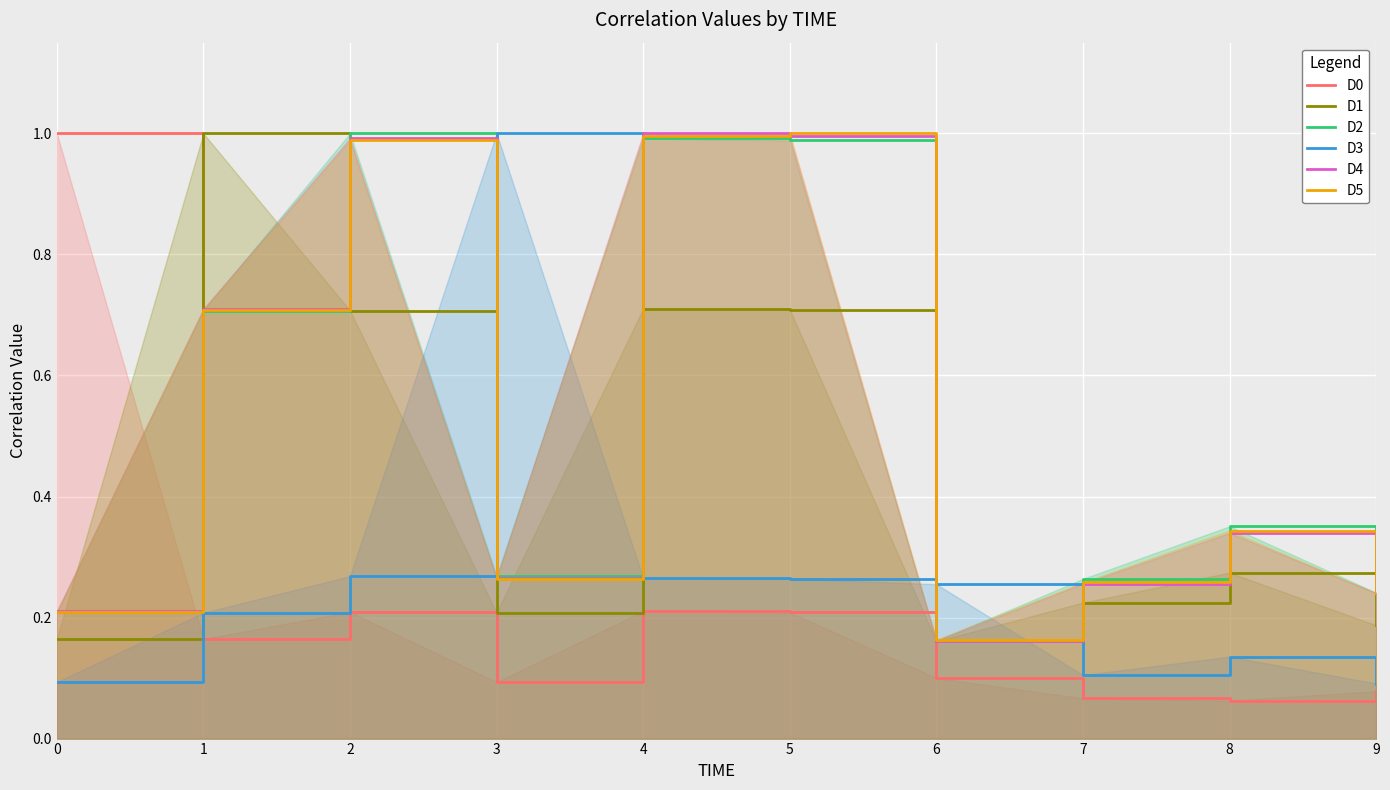

What is the total value across all series at 0?

1.9